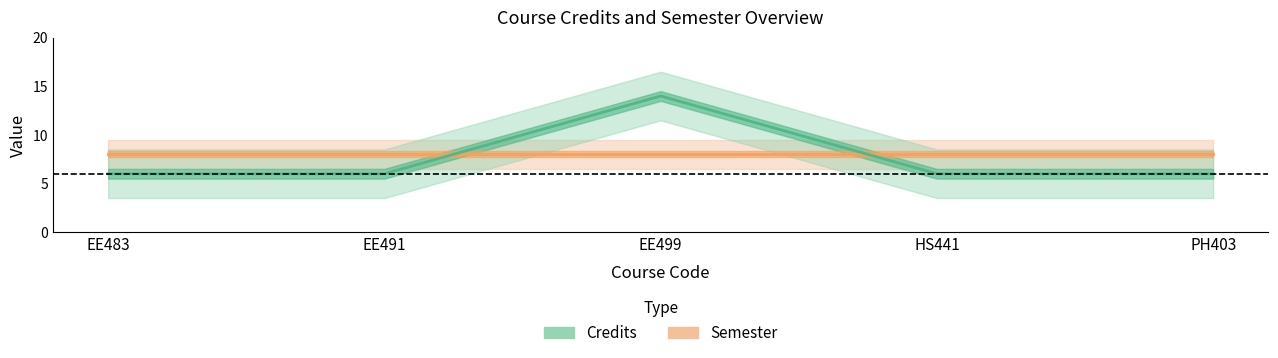

Count the values in the range 6 to 7.

4